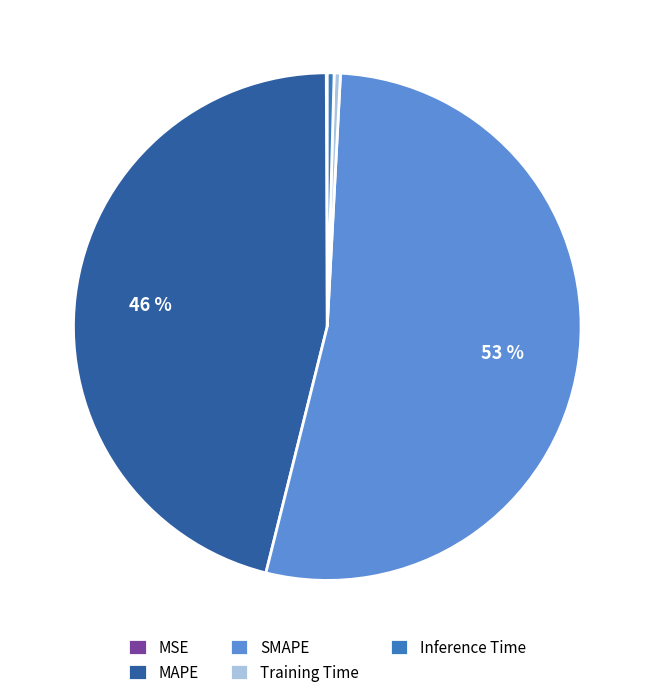

Do MAPE and Training Time together represent more than half of the pie?

No